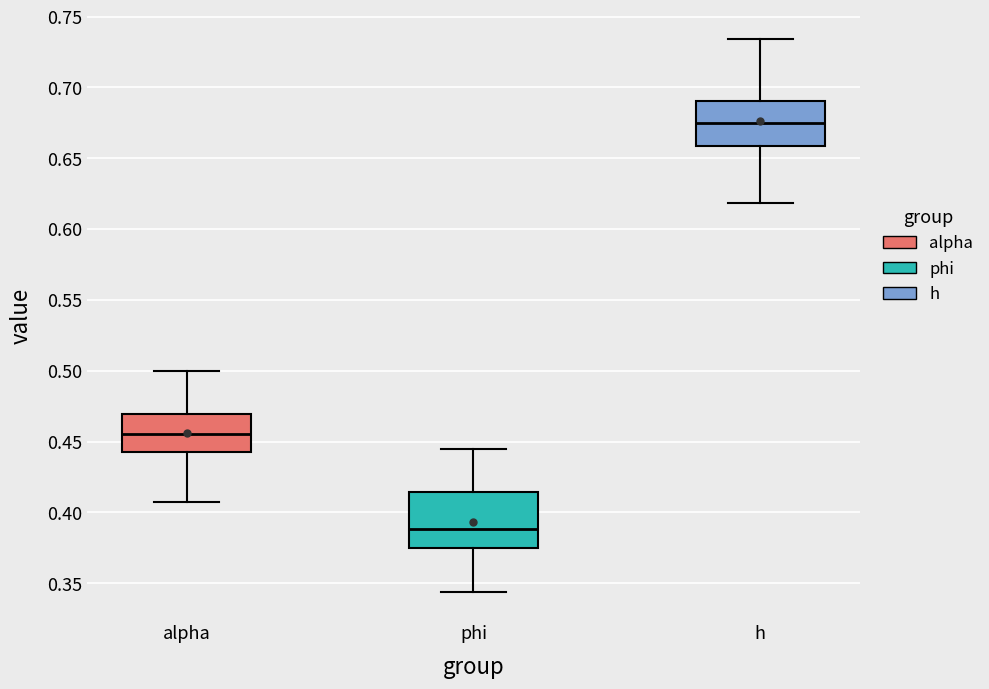

Where does the median line of the box for alpha sit on the y-axis? The values are not printed on the chart, so give them approximately, as read against the axis.

0.455